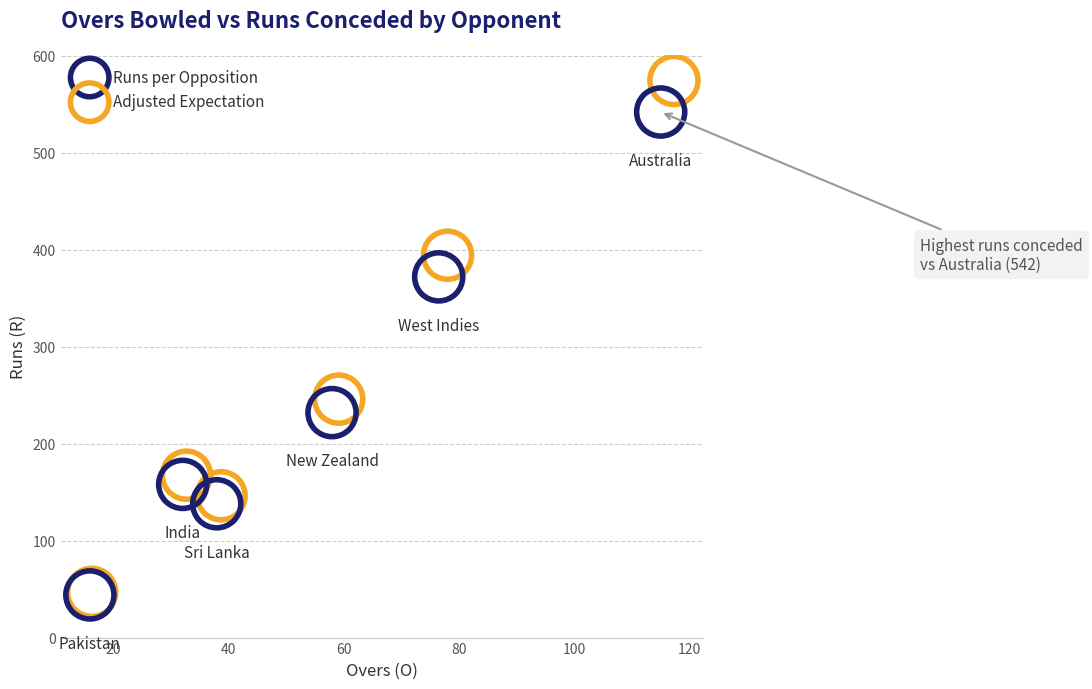

Which series reaches the maximum Y coordinate?

Adjusted Expectation